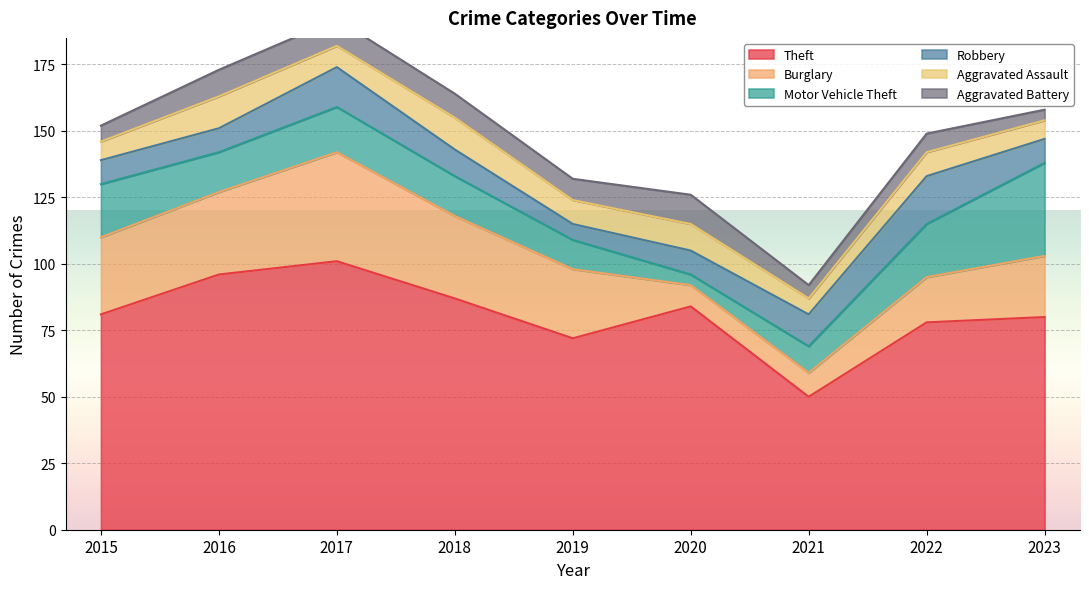

What is the difference between the maximum and minimum values in the Burglary series?

33